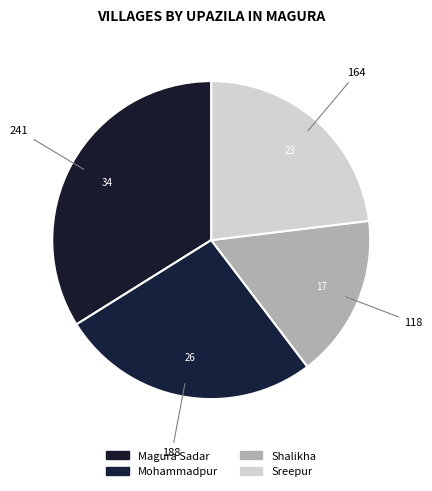

What percentage do Magura Sadar and Shalikha together represent?

50.5%